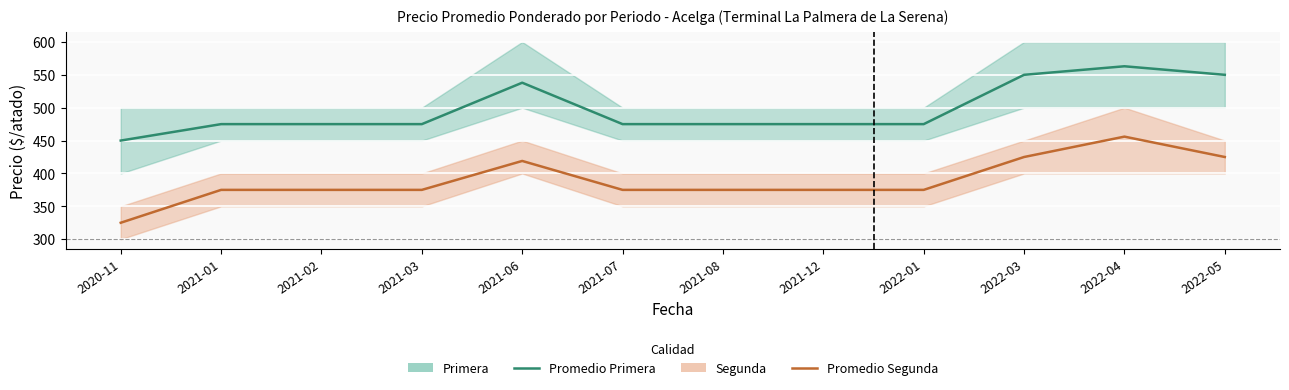

What is the minimum value for Primera (promedio)?

450